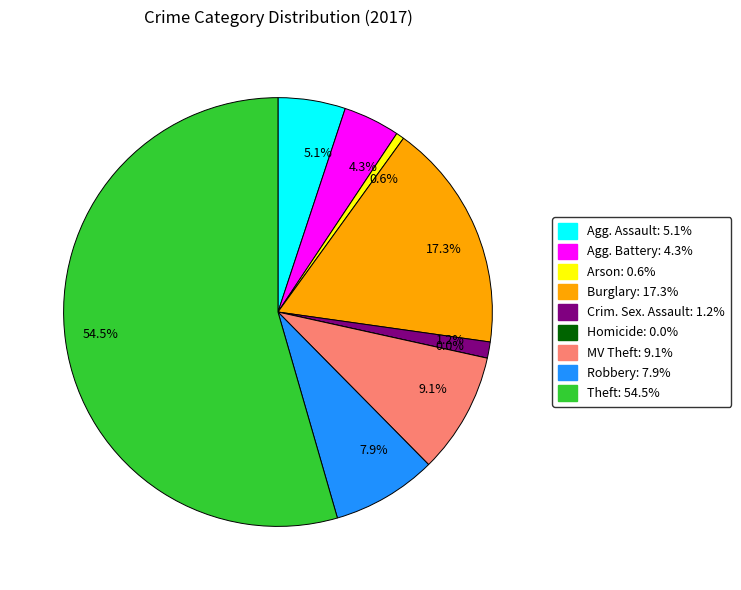

To the nearest percent, what is the combined percentage of Motor Vehicle Theft and Aggravated Battery?

13%